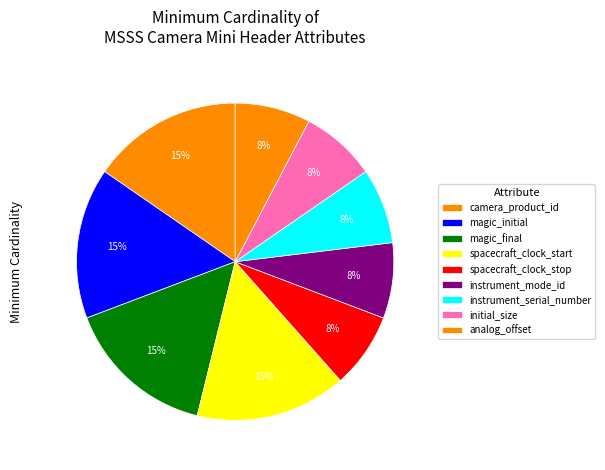

Which category has the biggest portion of the pie?

camera_product_id